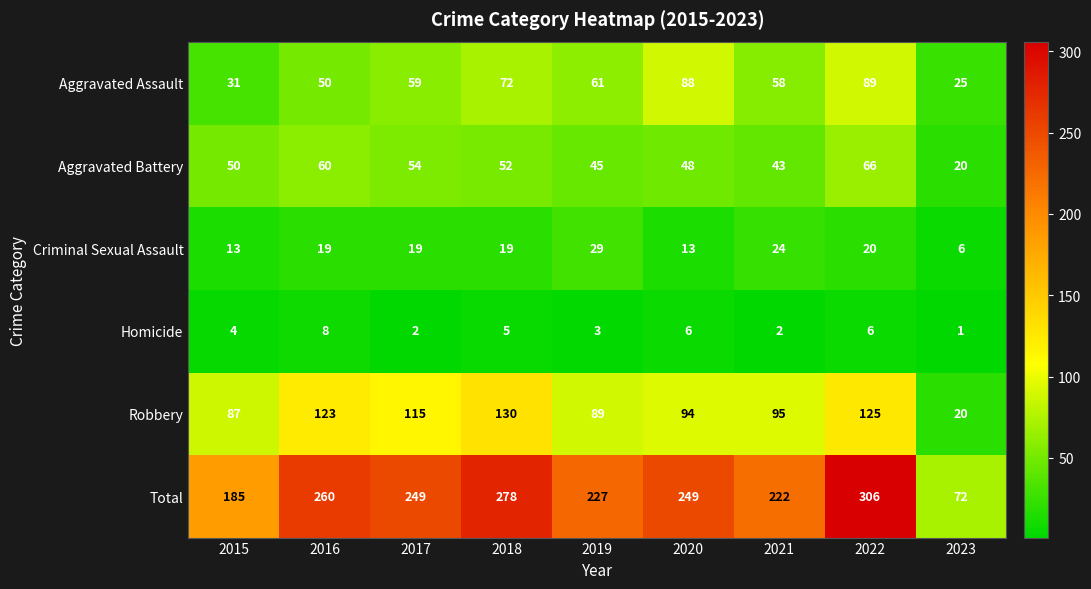

Is it true that Homicide equals 4 at 2020?

False